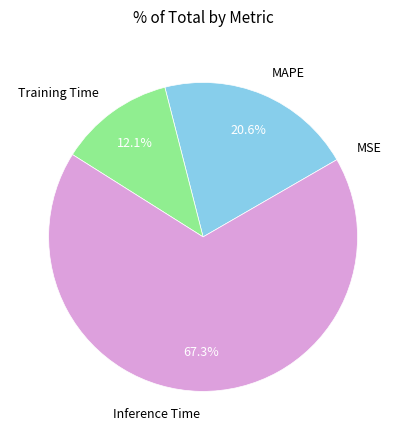

Combined, what portion of the pie is Training Time and MAPE?

32.7%